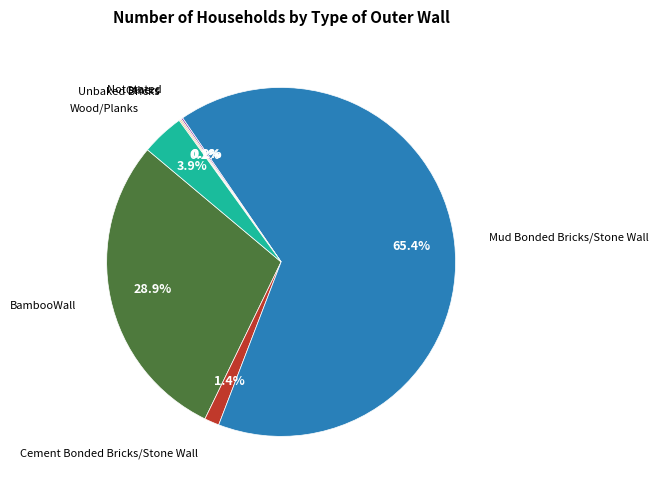

Which category has the smallest portion of the pie?

Unbaked Bricks